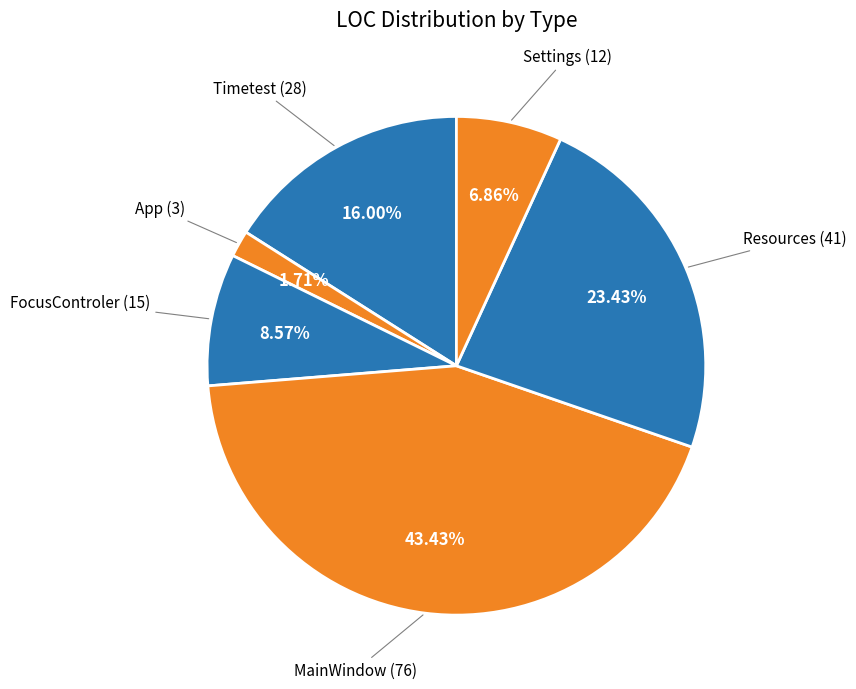

True or false: FocusControler accounts for 1% of the total.

False